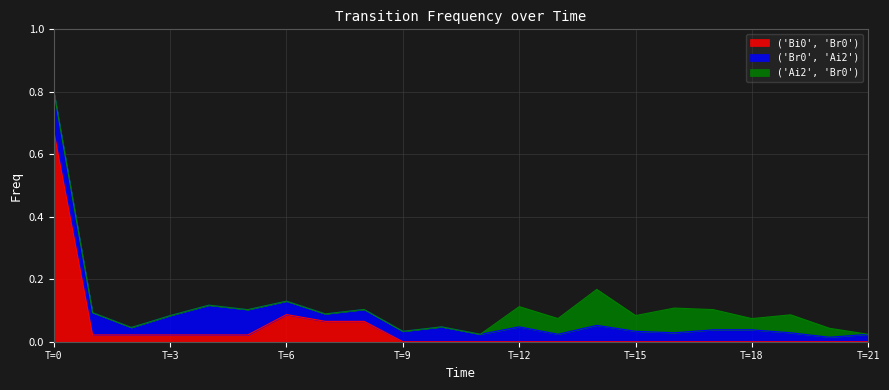

How many interior local valleys does the ('Ai2', 'Br0') series have?

3